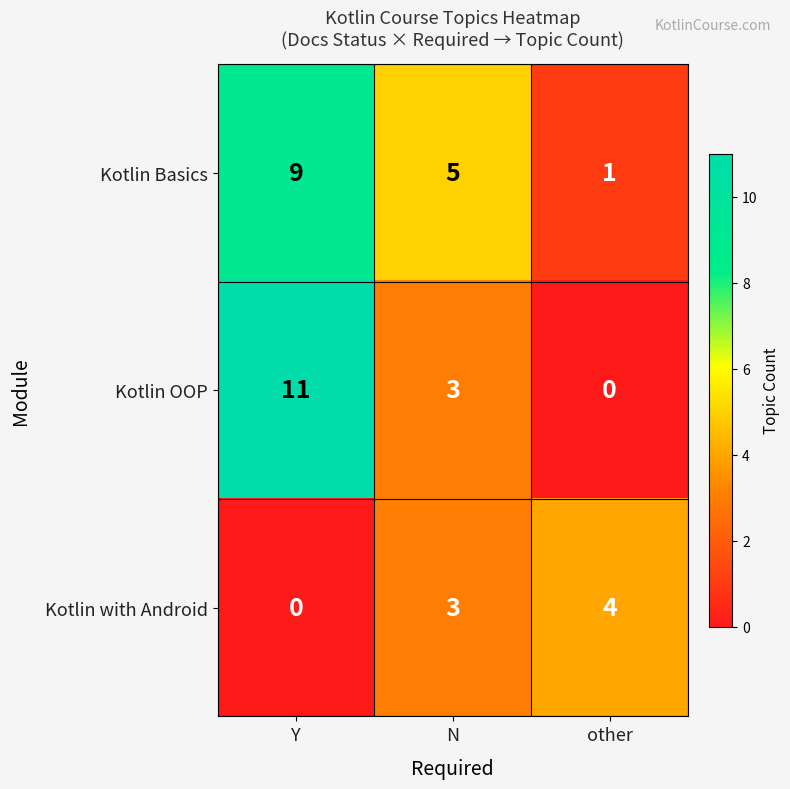

What is the sum of the Kotlin OOP values at N and other?

3